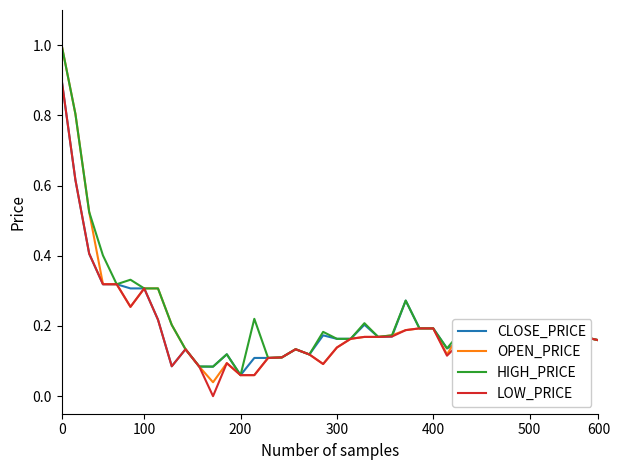

Does the chart have visible grid lines?

No